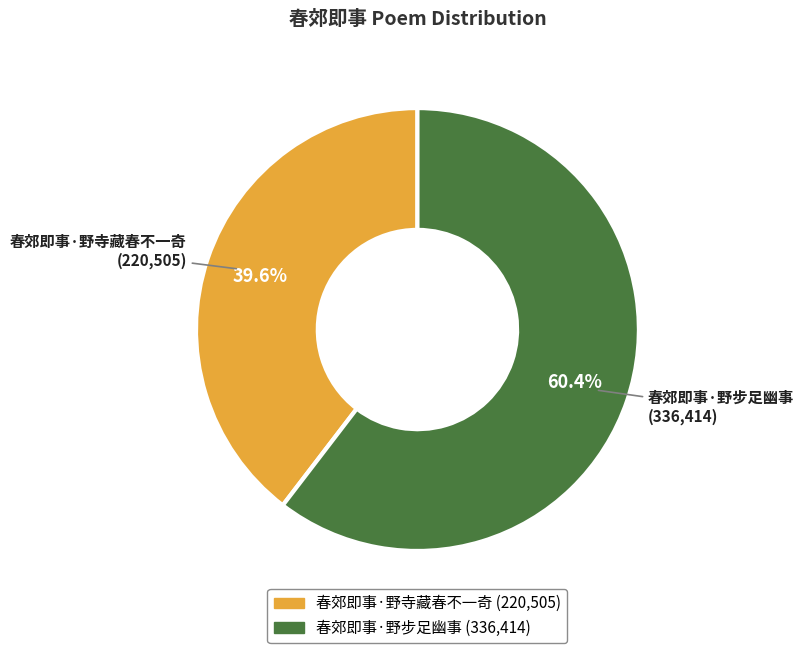

What percentage is the 春郊即事·野寺藏春不一奇 slice, to the nearest percent?

40%